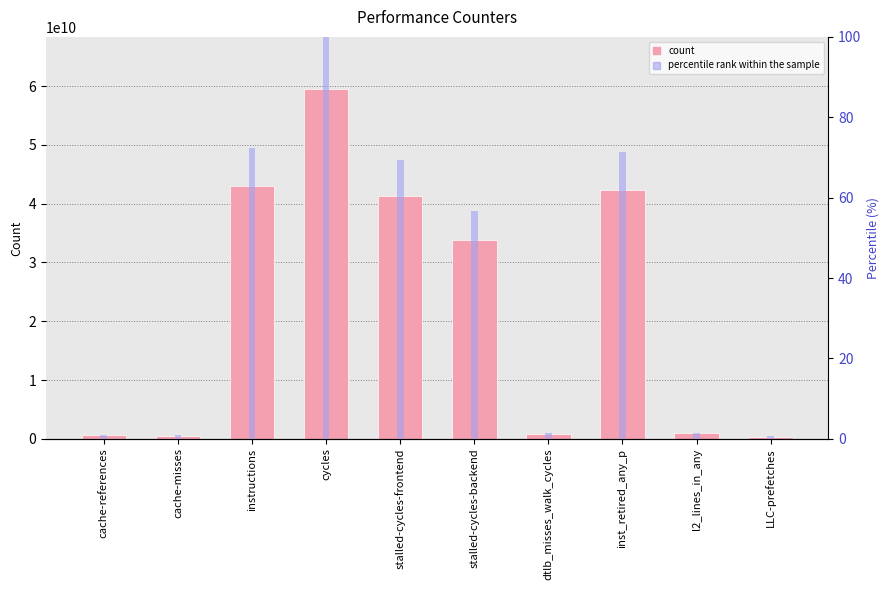

What is the average value of the rank series?

37.5